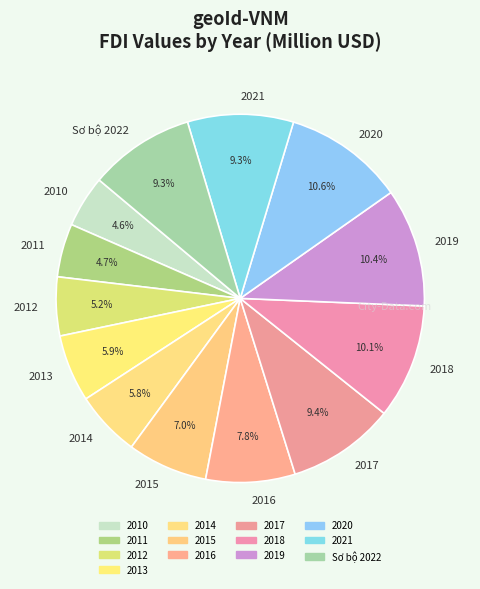

Is there any slice that represents more than half of the pie?

No